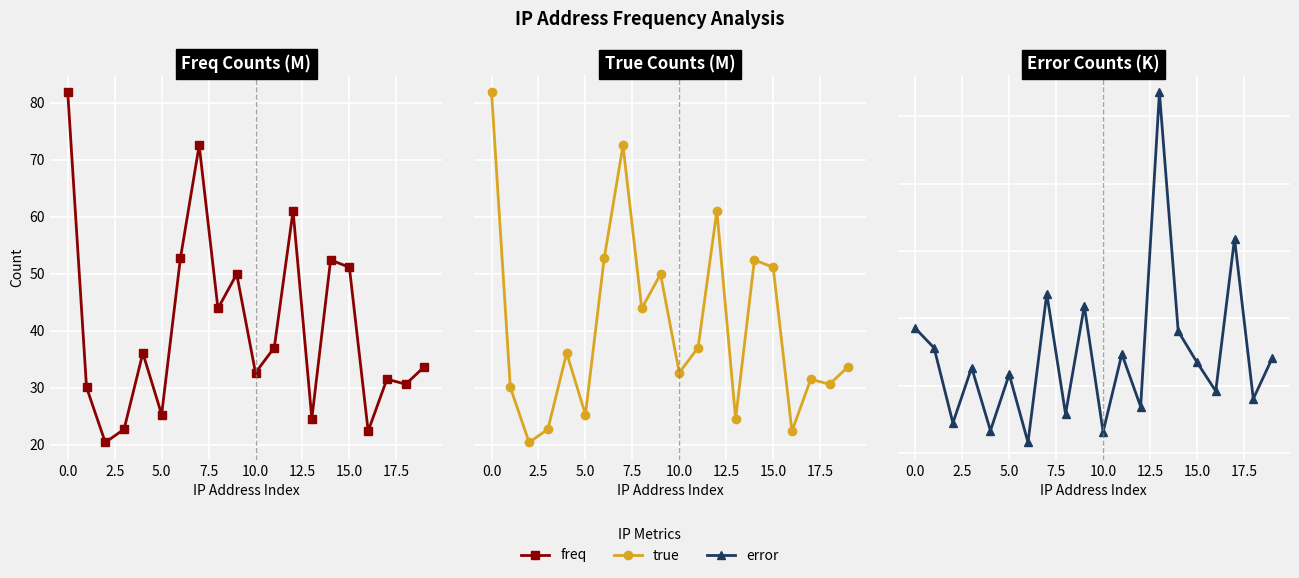

What is the difference between the freq values at 12.5 and 18?

22.1